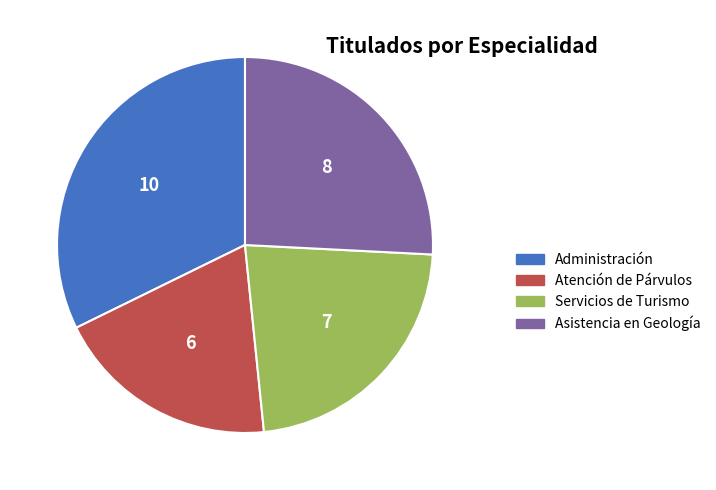

Rank the categories by value from highest to lowest.

Administración, Asistencia en Geología, Servicios de Turismo, Atención de Párvulos